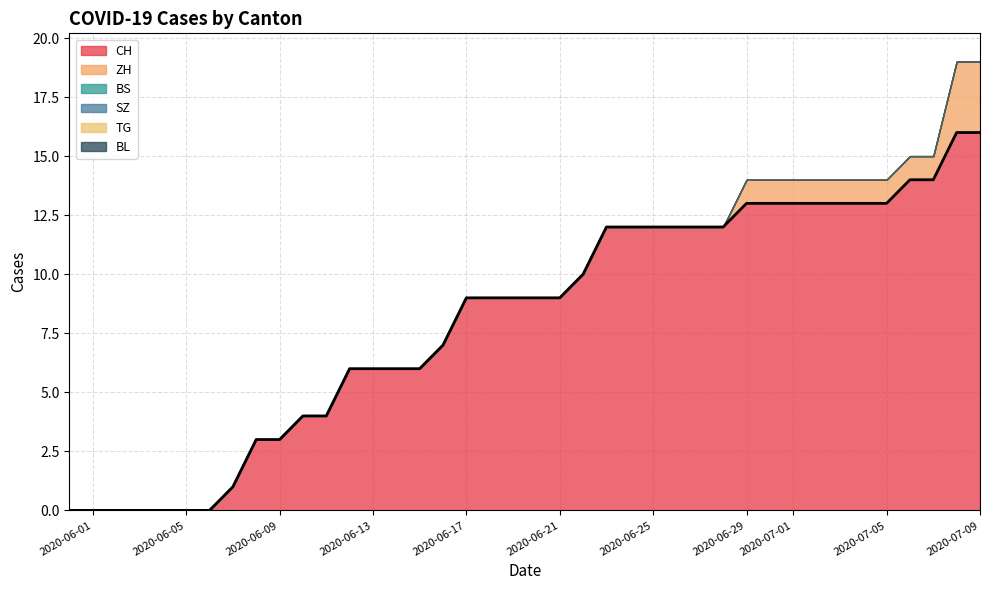

True or false: ZH and BS cross at least once.

False